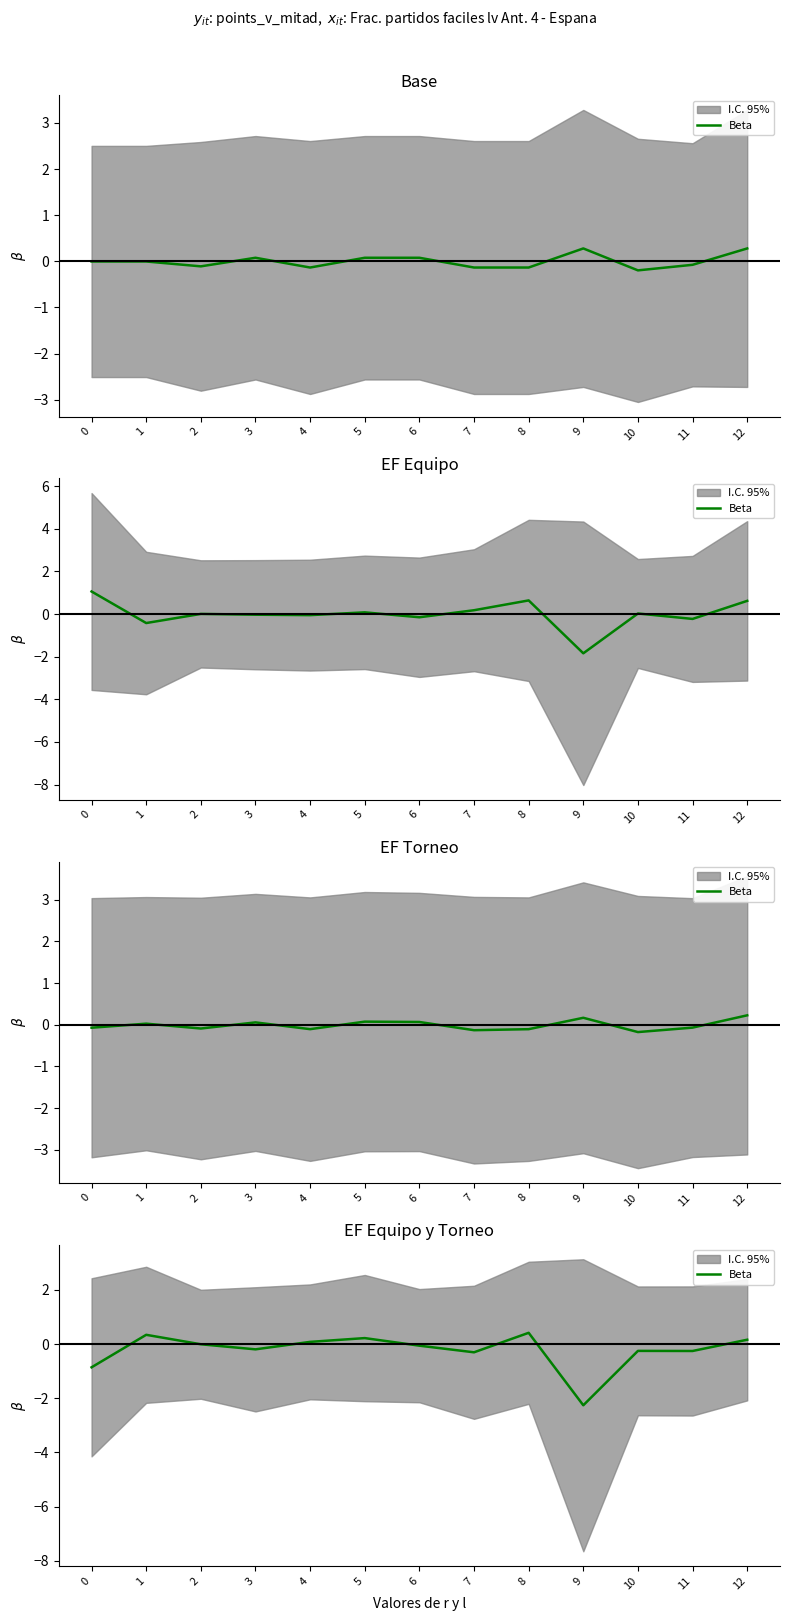

Is it true that the value at 12 is 0.2?

False